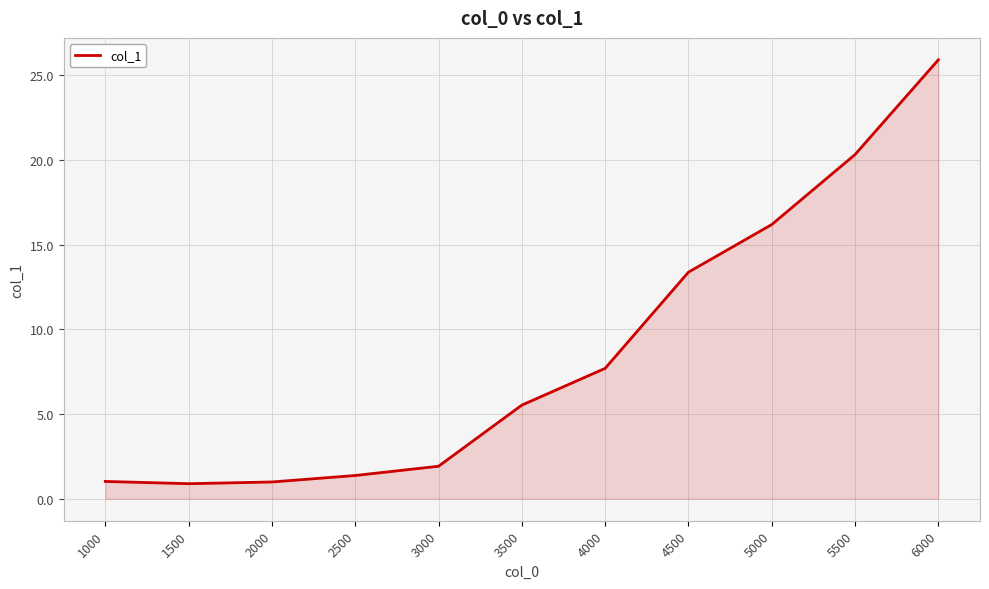

What is the difference between the maximum and minimum values?

25.0